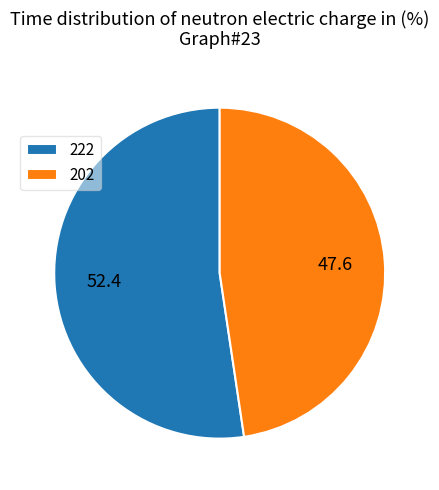

Which slice is the smallest?

202